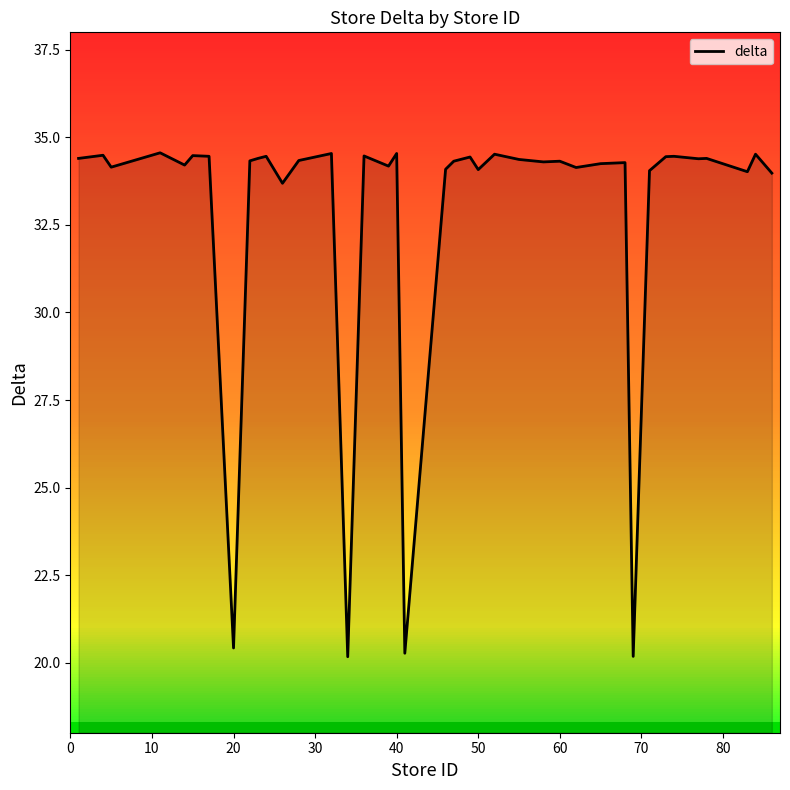

What is the greatest value displayed?

34.6